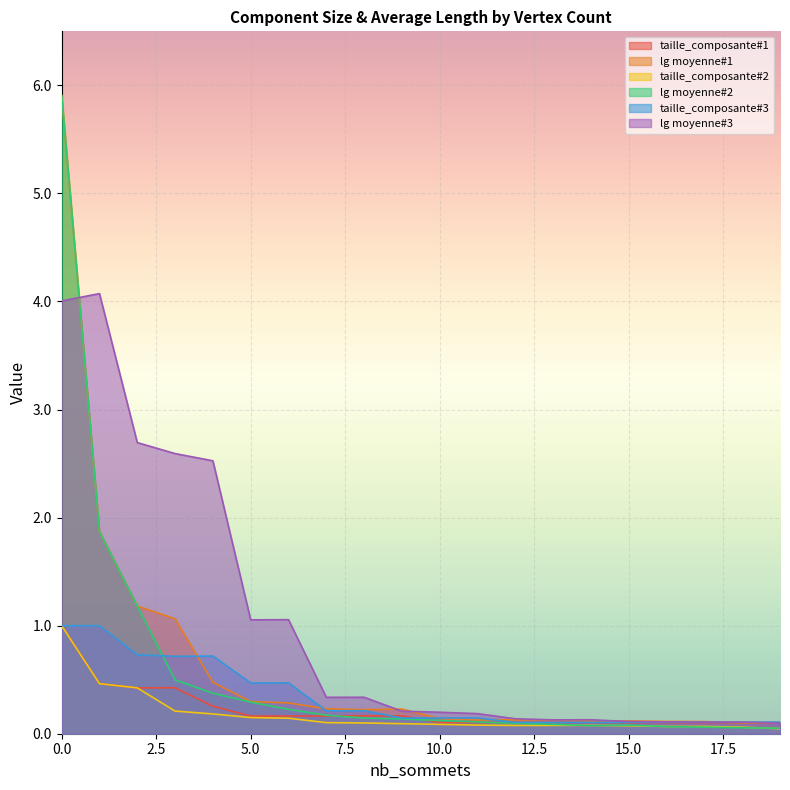

True or false: lg moyenne#2 has more than 1 points higher than both neighbors.

False